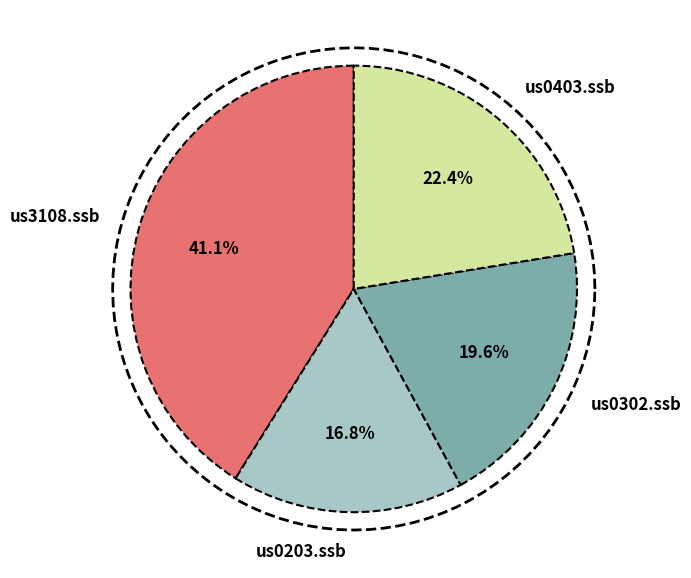

Is it true that us3108.ssb is 41% of the pie?

True